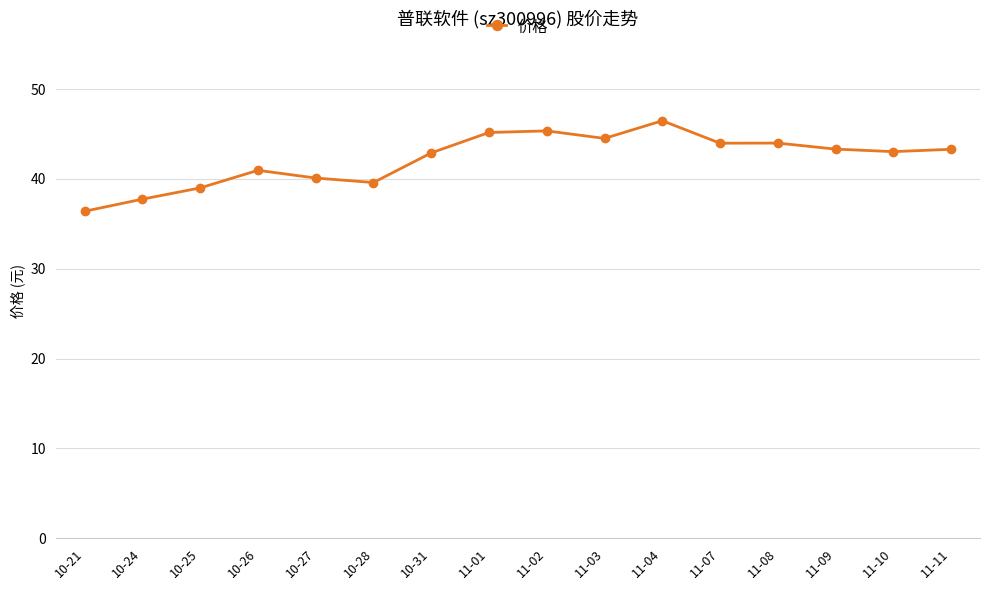

What is the value of the 13th point from the left?

44.0